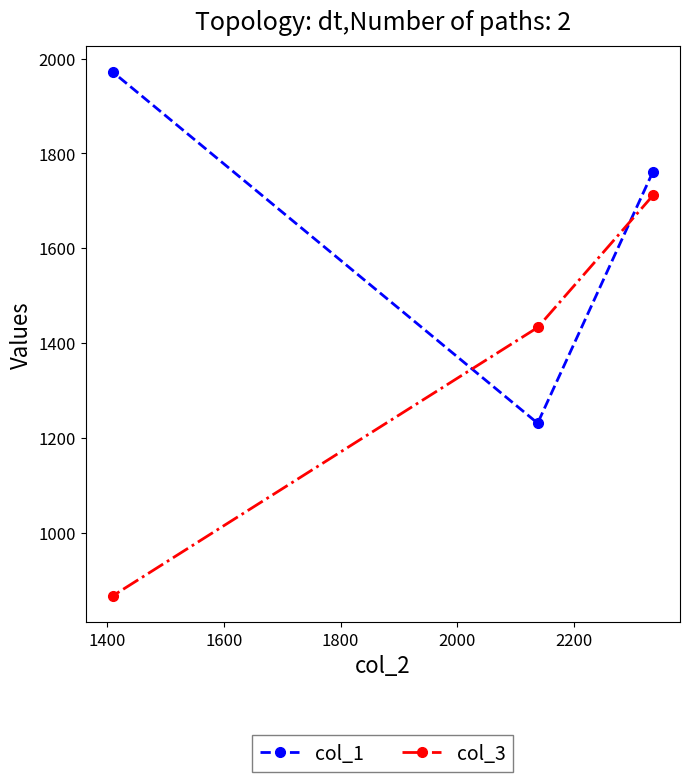

What is the difference between the maximum and minimum values in the col_3 series?

844.8